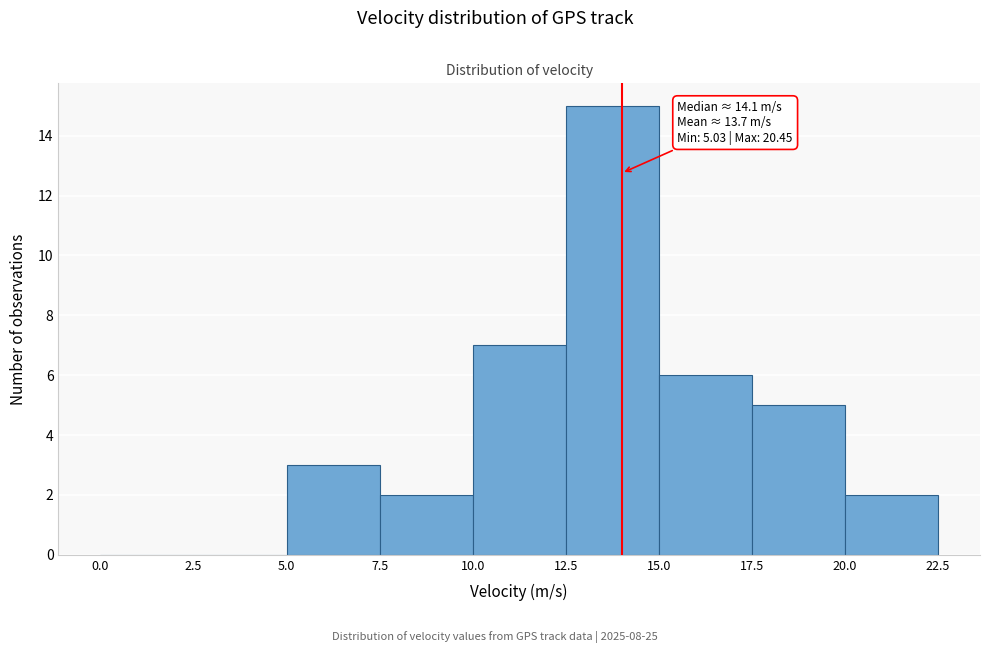

Over which range of the x-axis is the bar tallest?

12.5 to 15.0